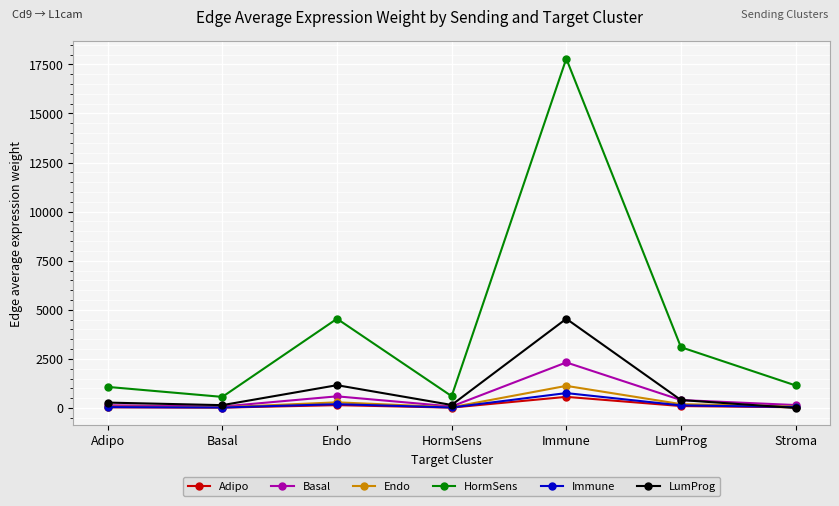

What is the spread (max minus min) of values at Immune?

17224.6